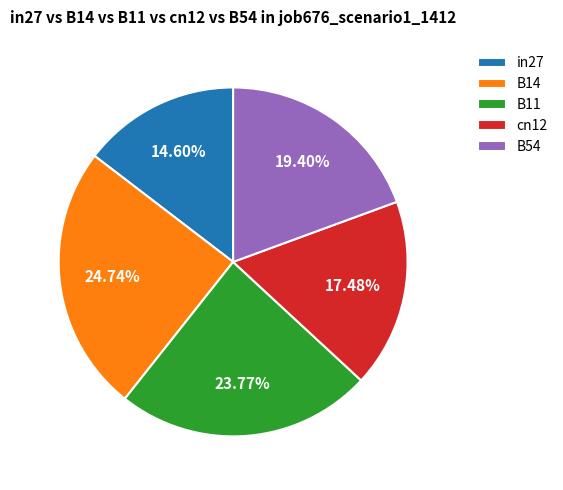

Is there a majority slice in this chart?

No